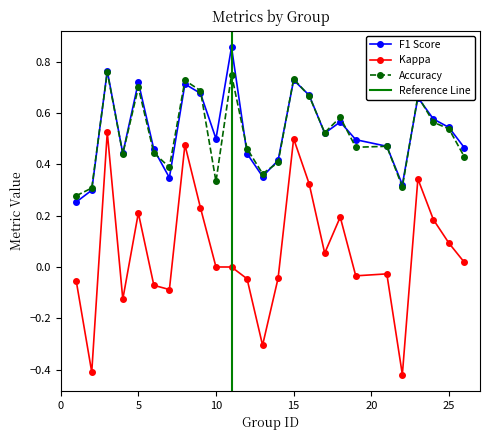

At which category is the sum across all series the highest?

3